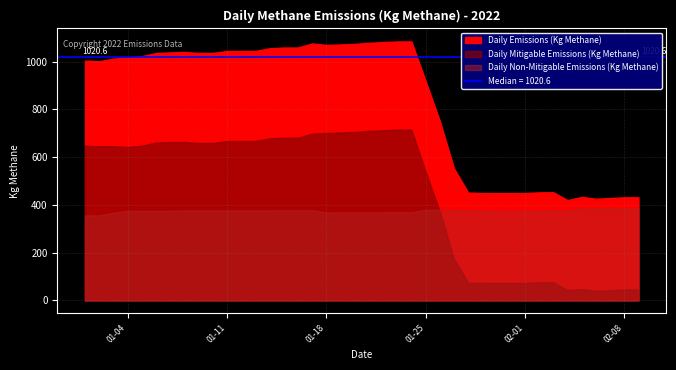

At which category does Daily Mitigable Emissions (Kg Methane) reach its first local peak?

2022-01-03